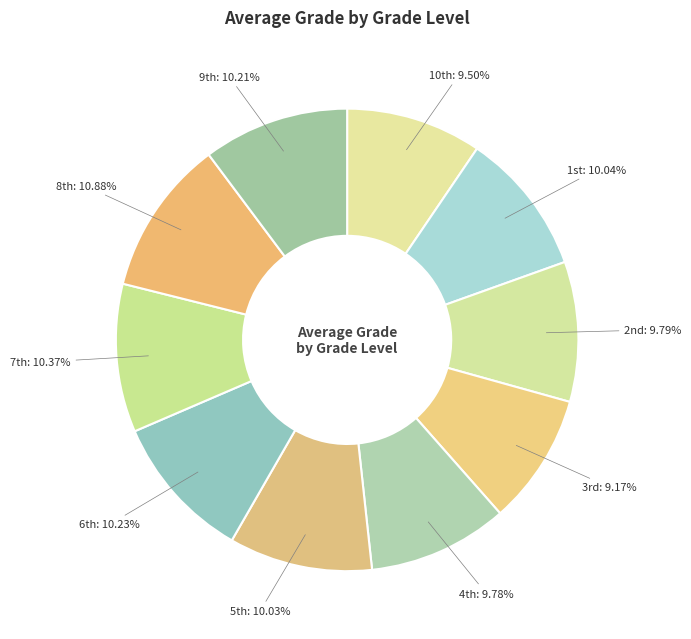

Count the number of slices in the pie.

10